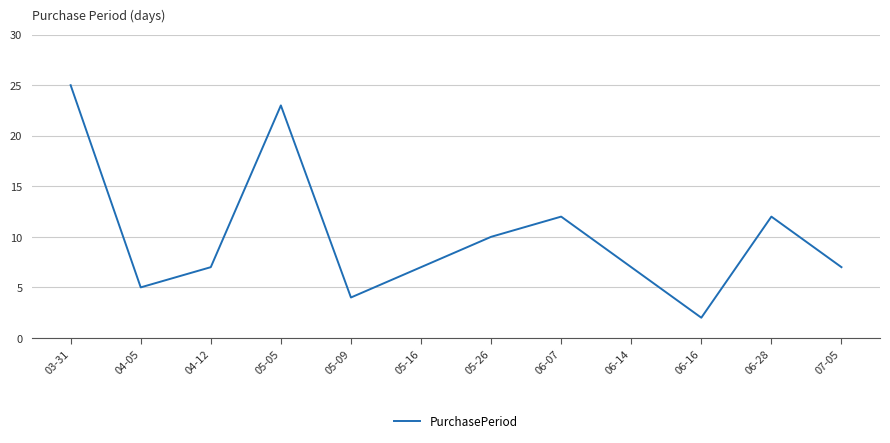

Is it true that the value at 05-05 is 23?

True